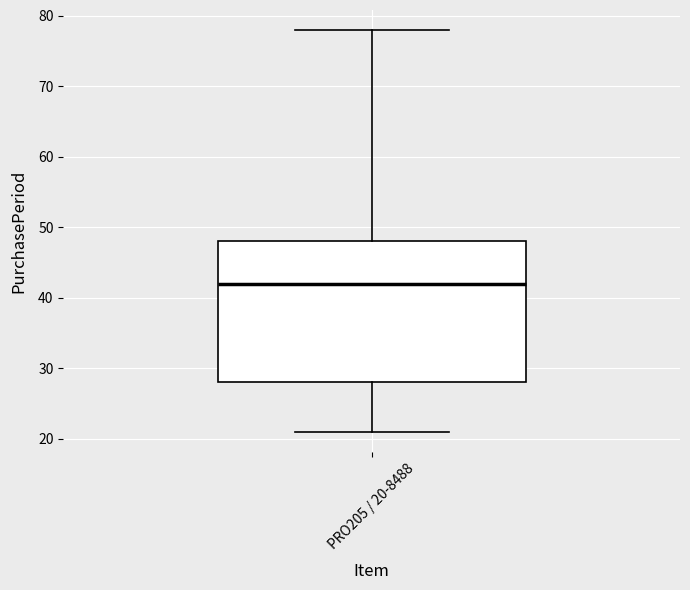

Read this box plot against the y-axis: the position of the median line, the range covered by the box, and the ends of both whiskers. The values are not printed on the chart, so give them approximately, as read against the axis.

median 42, box 28 to 48, whiskers 21 to 78